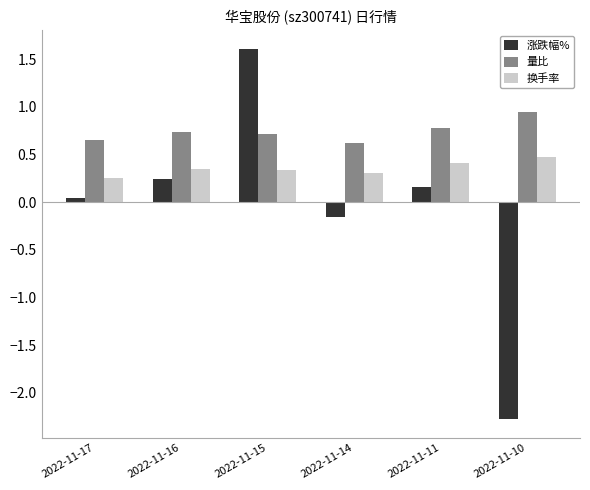

Is the value of 量比 at 2022-11-14 greater than the value of 涨跌幅% at 2022-11-15?

No